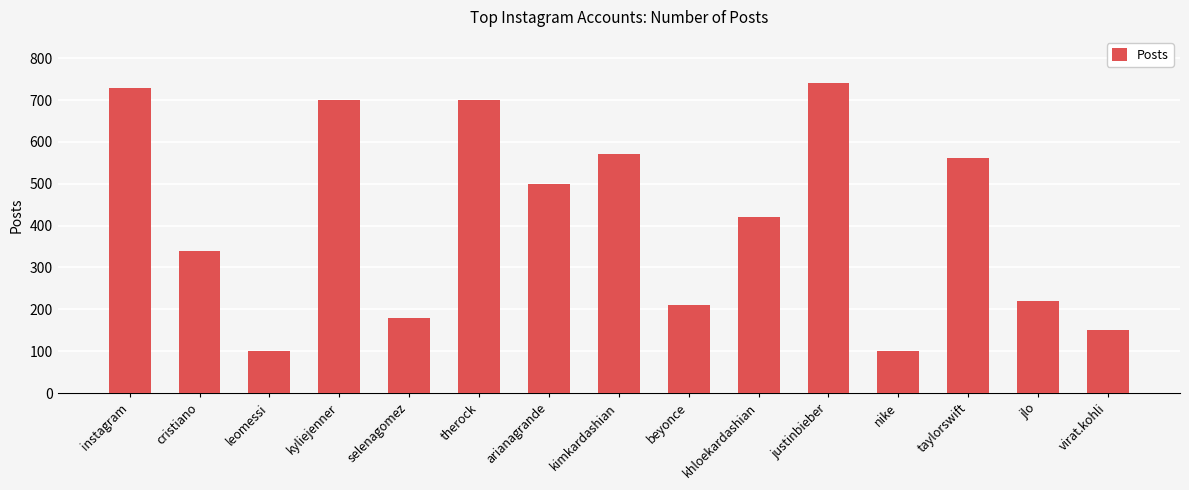

How many bars are there in total?

15